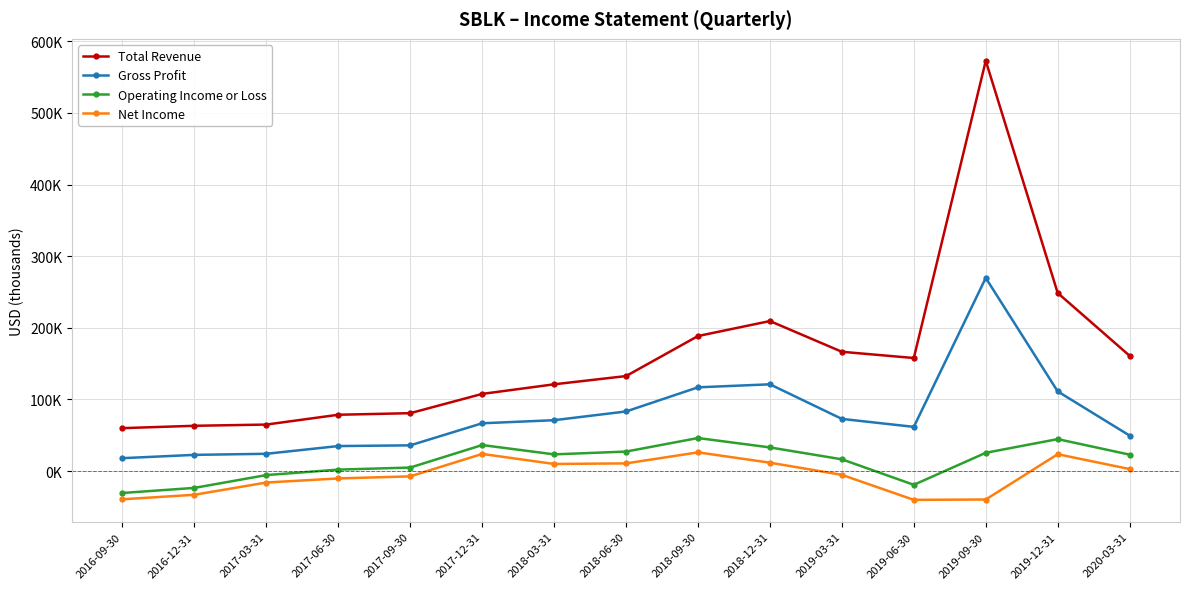

True or false: Total Revenue and Gross Profit intersect in this chart.

False